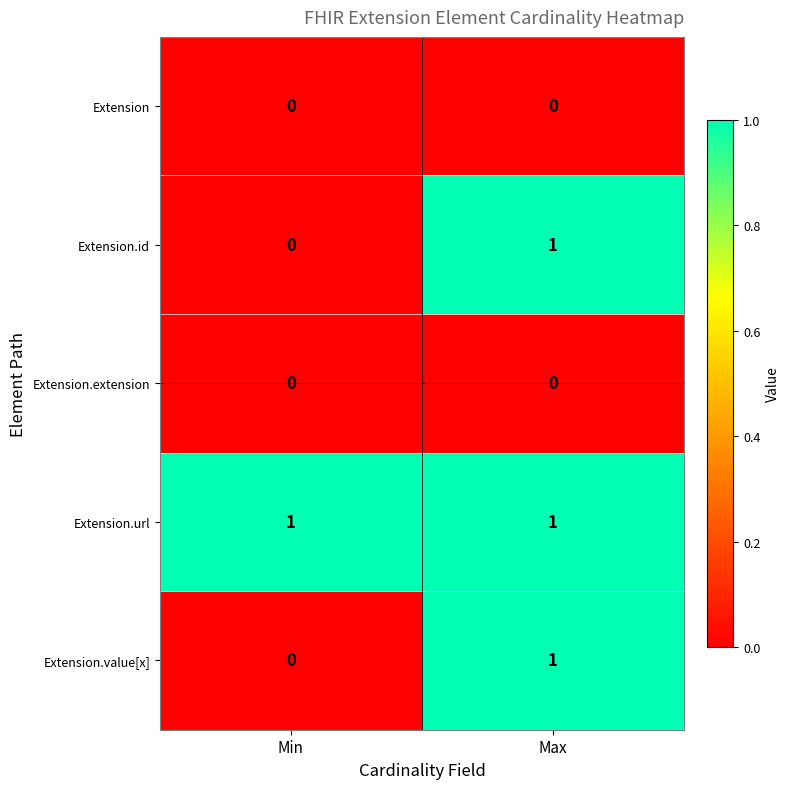

What is the difference between the highest and lowest values at Min?

1